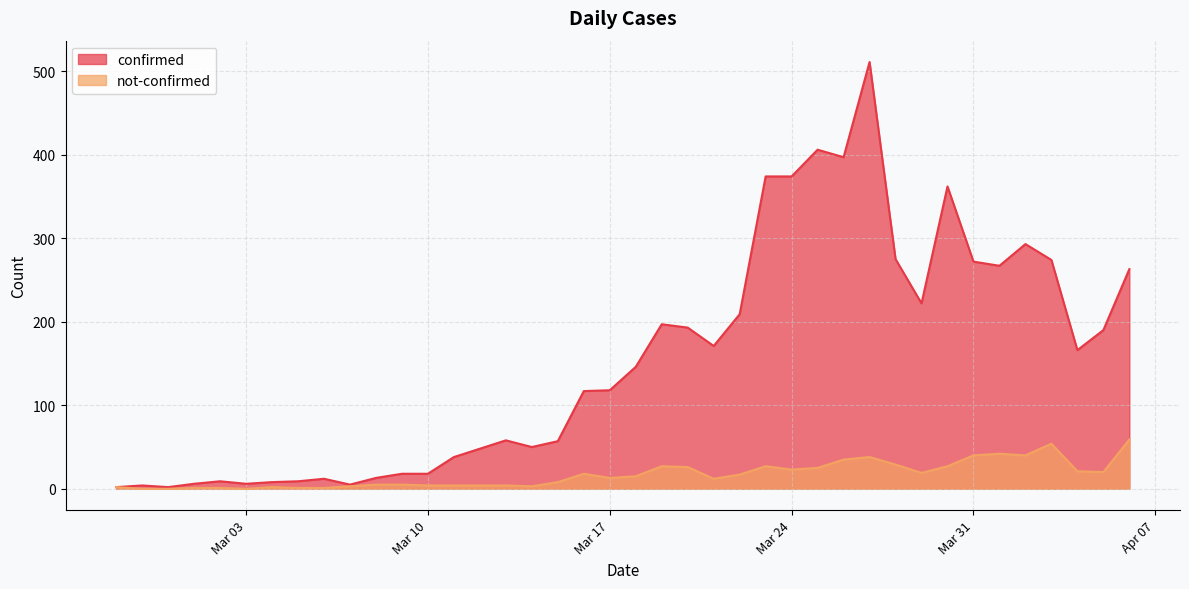

What are all the series names shown in the legend?

confirmed, not-confirmed